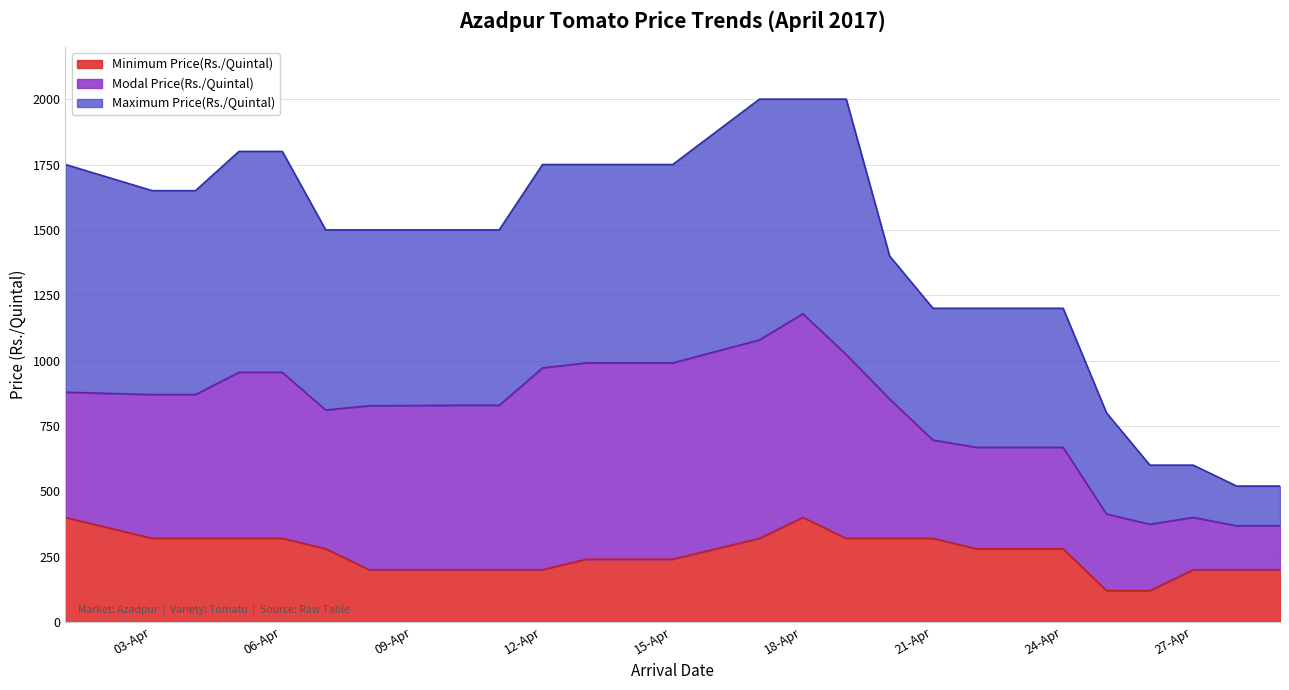

Which category has the highest value in the Minimum Price(Rs./Quintal) series?

01/04/2017